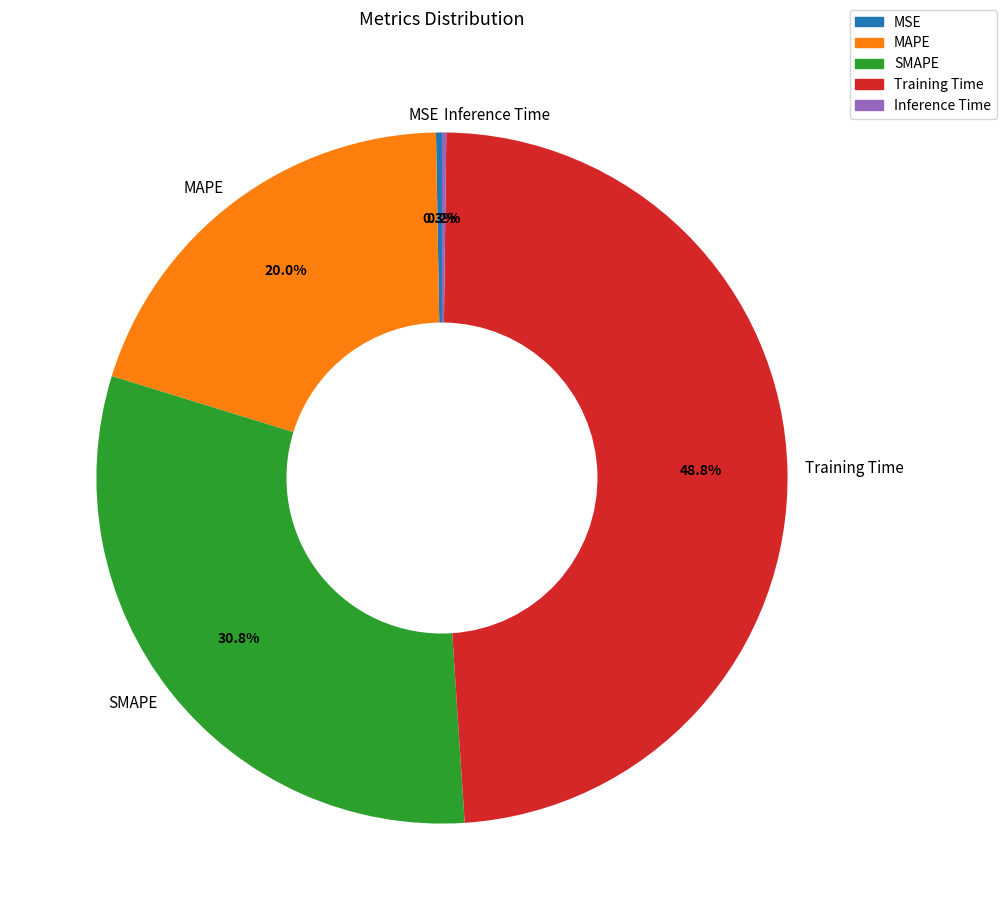

True or false: MAPE accounts for 14% of the total.

False